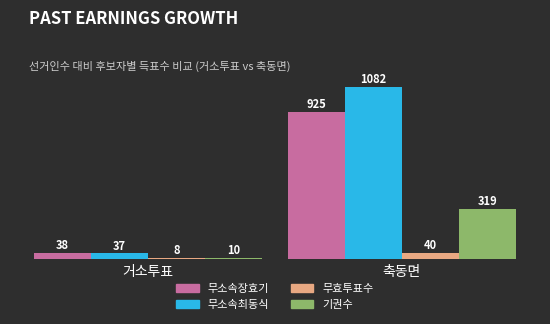

What is the sum of the 무효투표수 values at 축동면 and 거소투표?

48